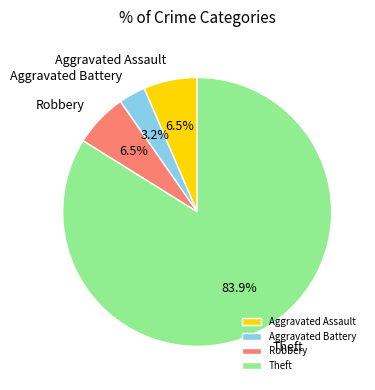

To the nearest percent, what is the difference between the largest and smallest slice percentages?

81%